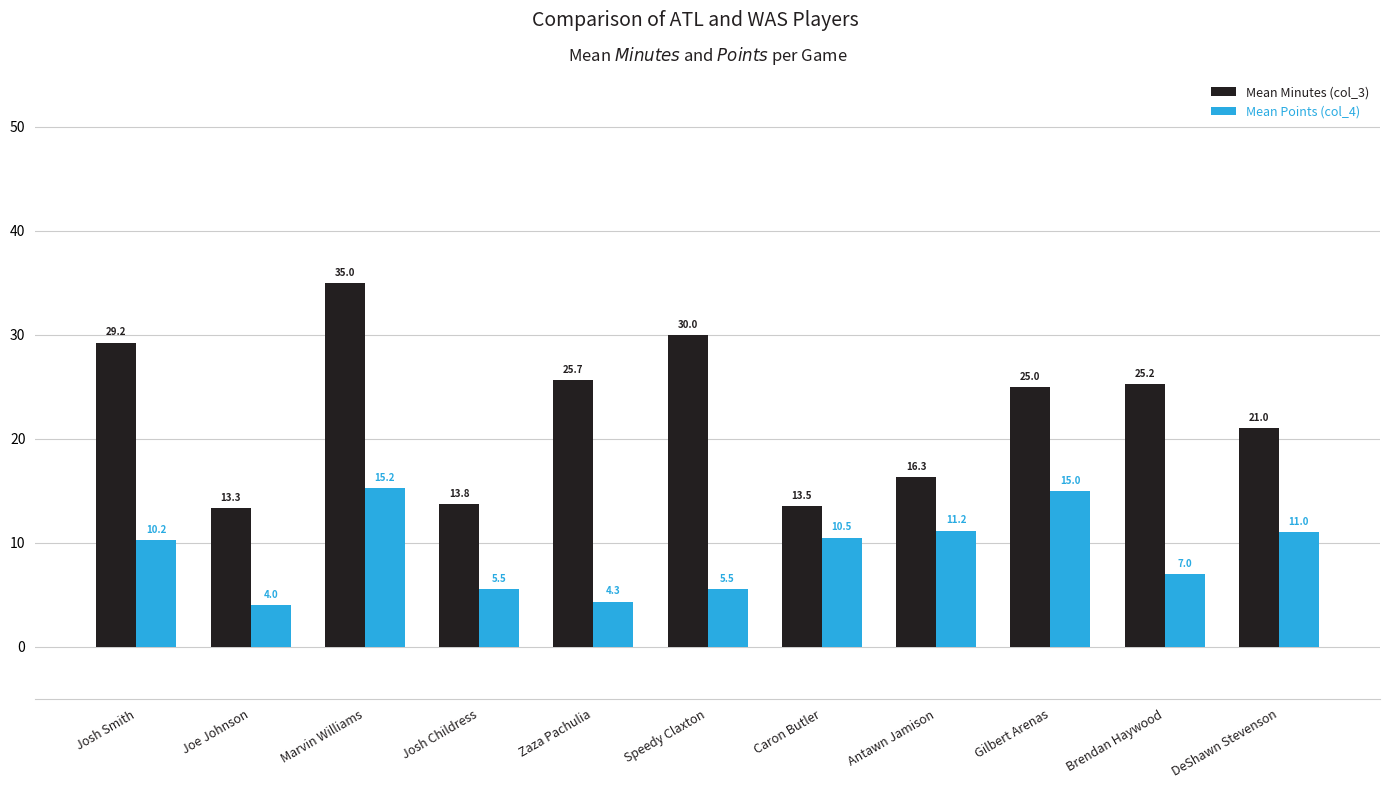

What is the label of the 4th bar from the left?

Josh Childress